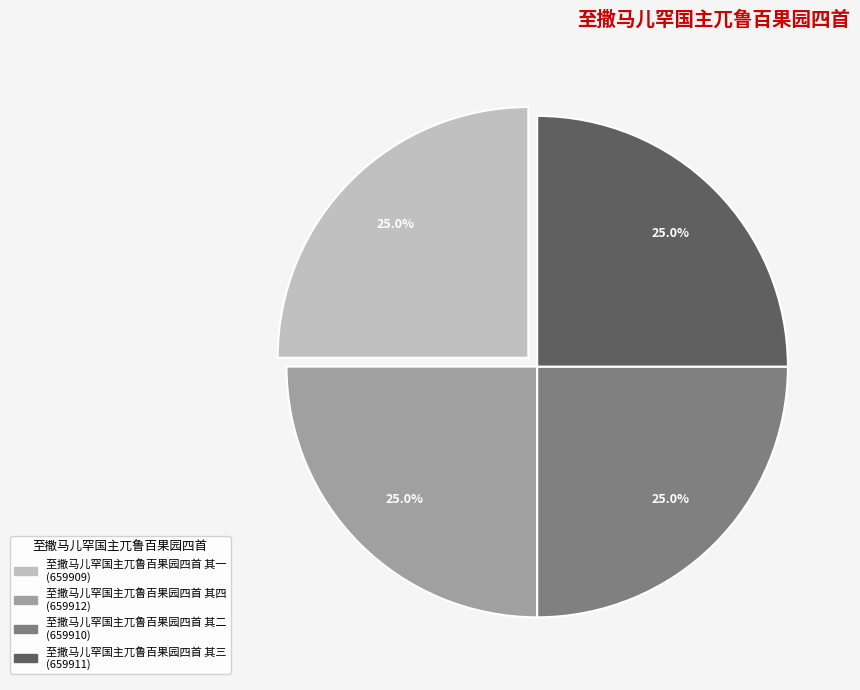

Does 至撒马儿罕国主兀鲁百果园四首 其二 represent more than half of the total?

No